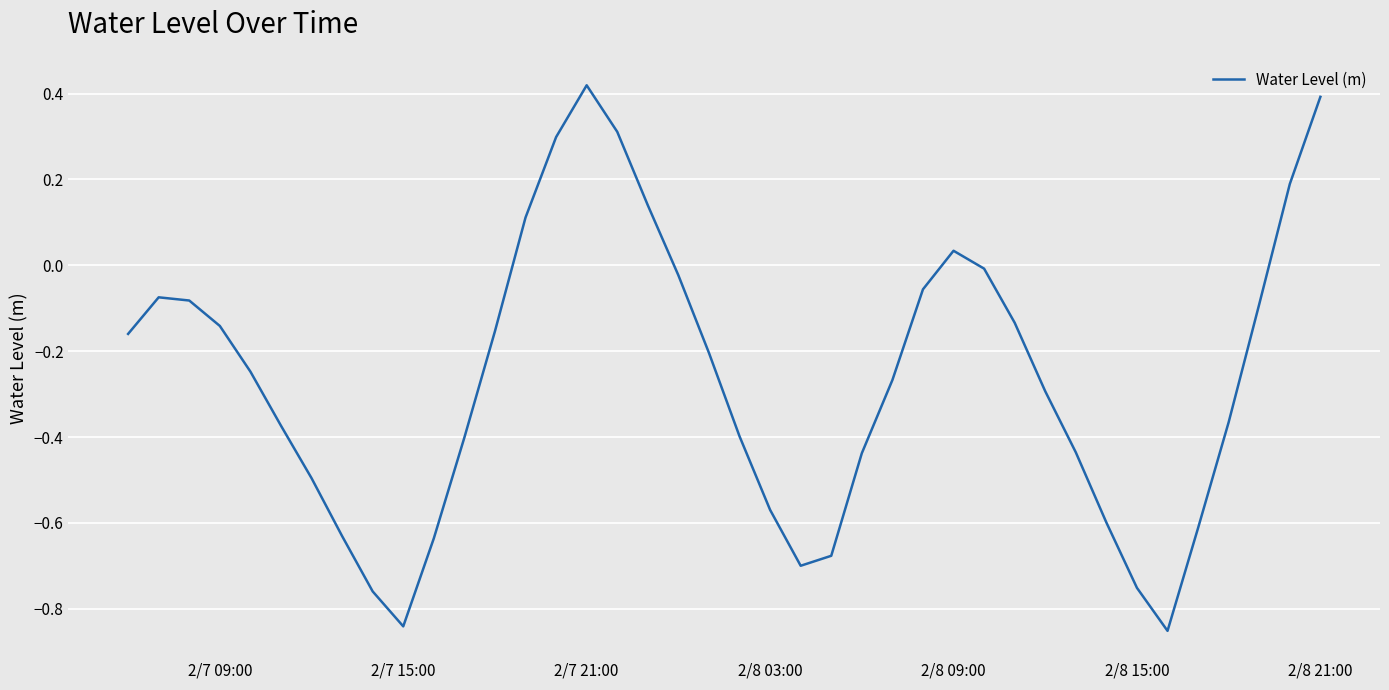

True or false: the data has more than 1 interior local peaks.

True